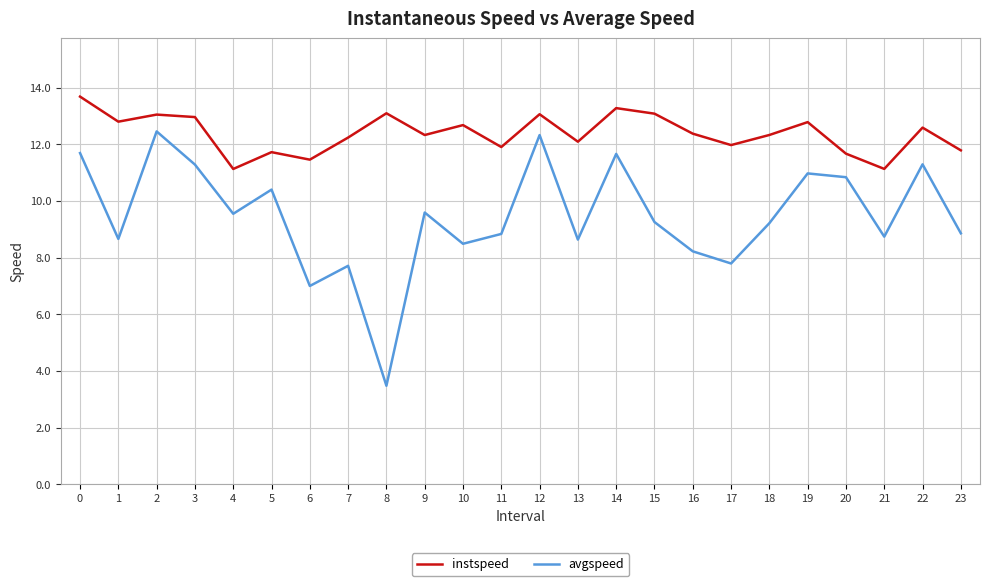

What are all the series names shown in the legend?

instspeed, avgspeed